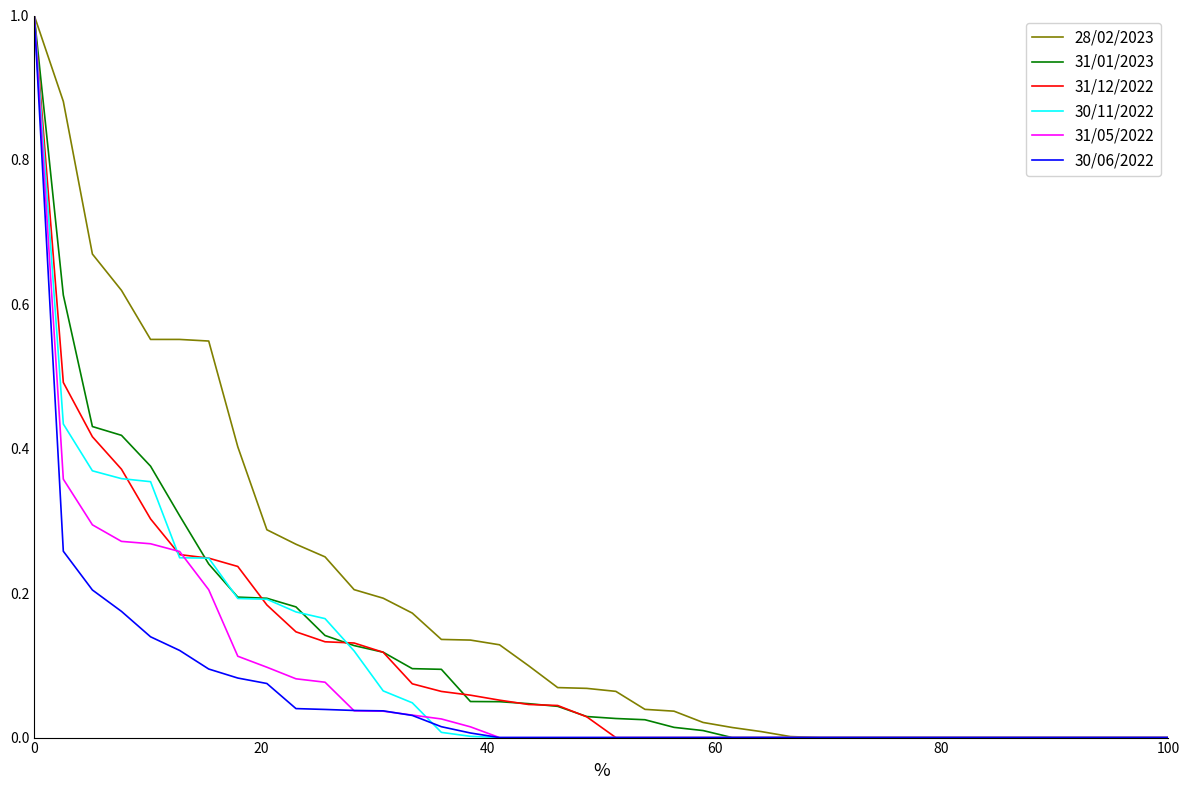

What is the sum of all 28/02/2023 values?

7.4